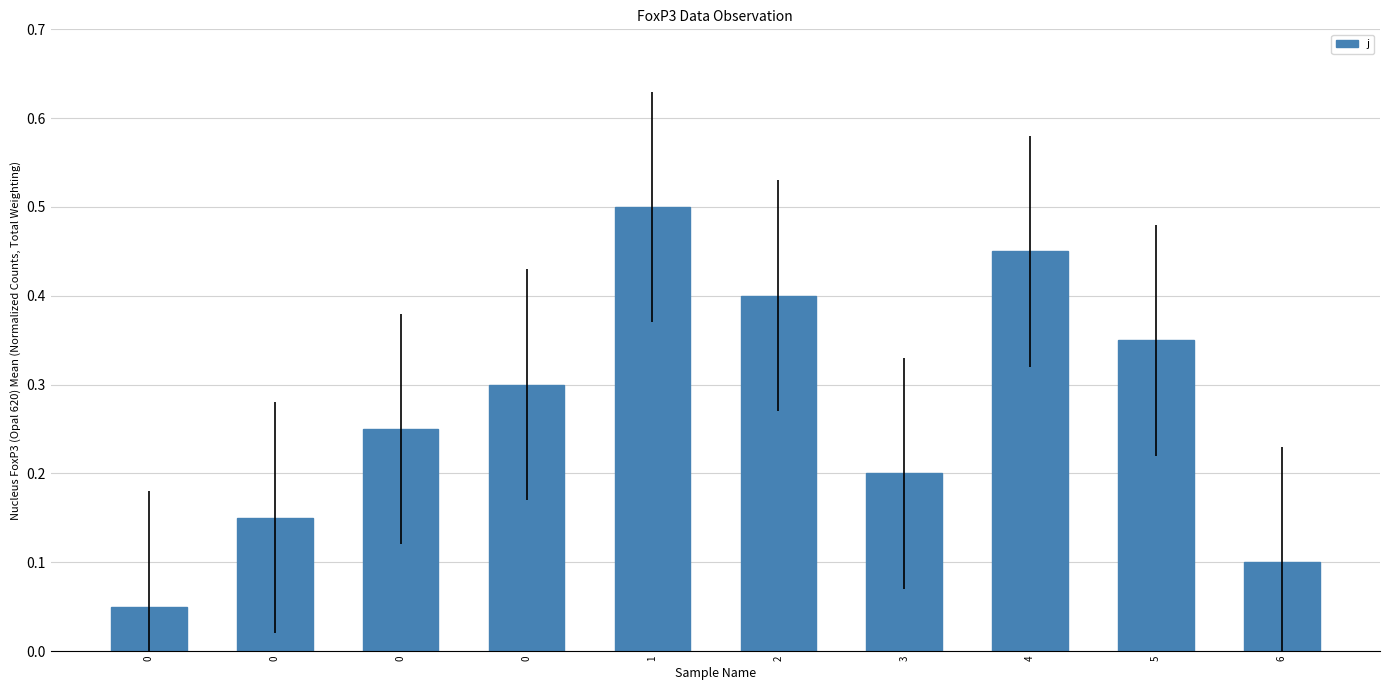

Which has a higher value, 1 or 4?

1